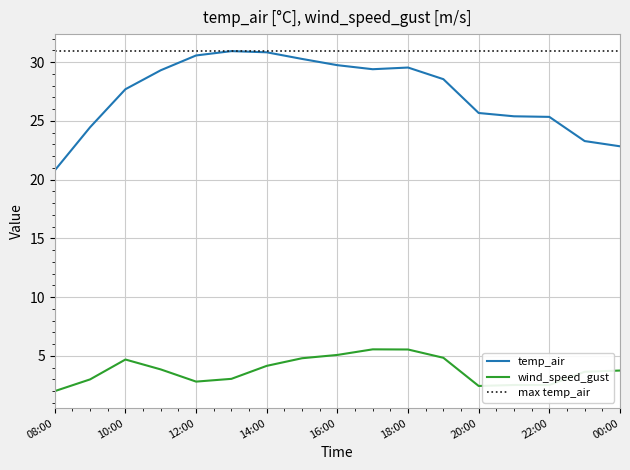

What is the maximum value for temp_air?

30.9